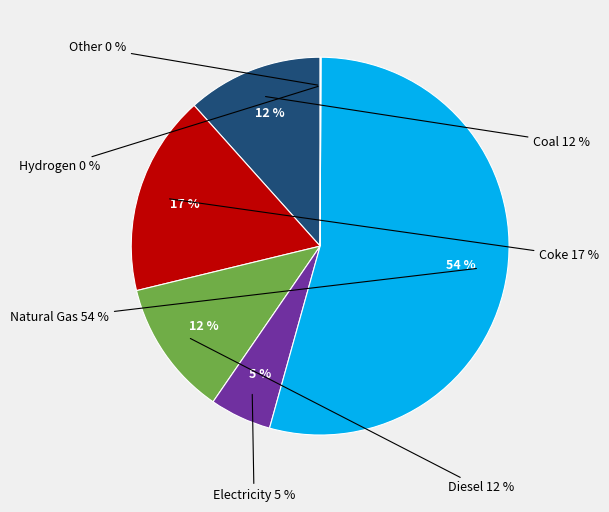

What portion of the pie excludes frac_inen_energy_agriculture_and_livestock_other?

99.9%